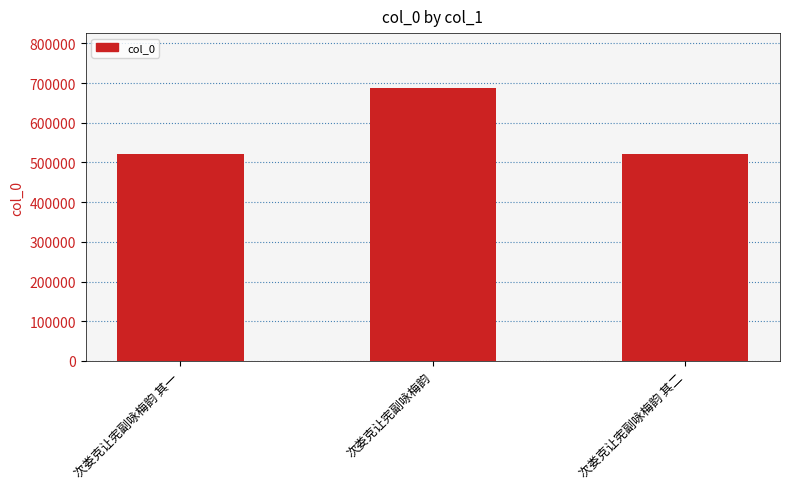

Which label corresponds to the largest value in the chart?

次娄克让宪副咏梅韵